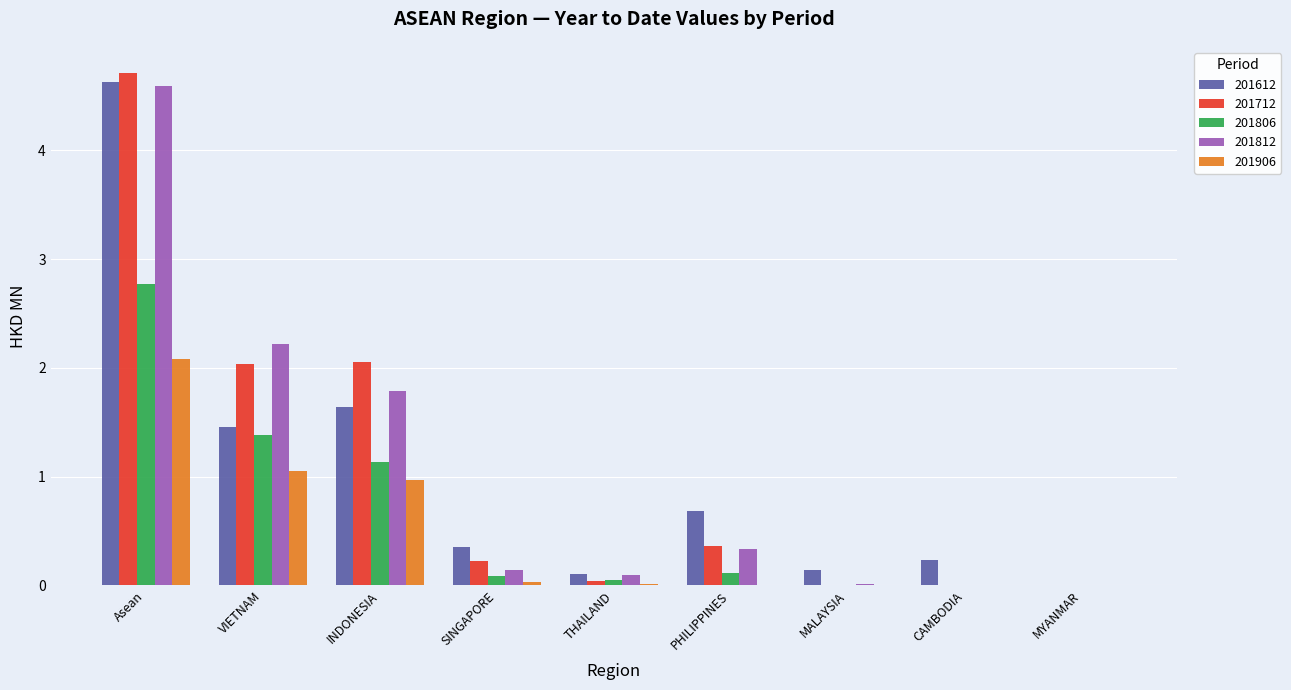

What is the sum of all 201612 values?

9.3